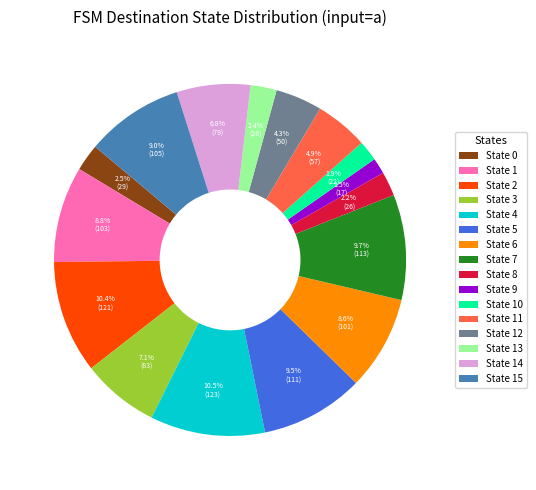

Does State 15 represent more than half of the total?

No